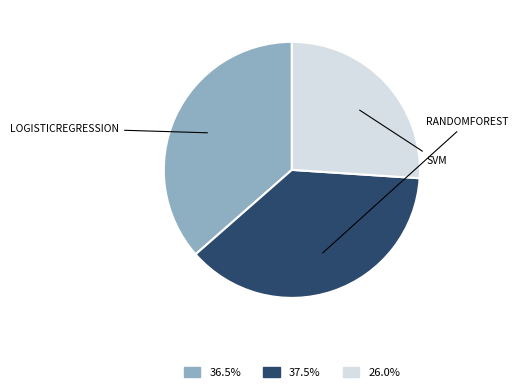

Is there a majority slice in this chart?

No